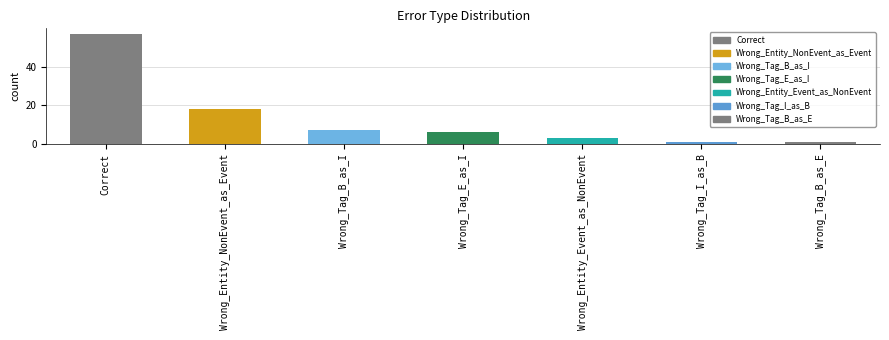

How many bars are there in total?

7